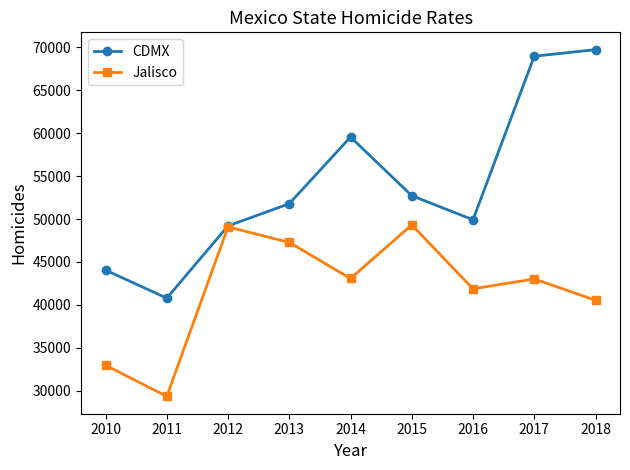

At which category does Jalisco reach its first local valley?

2011